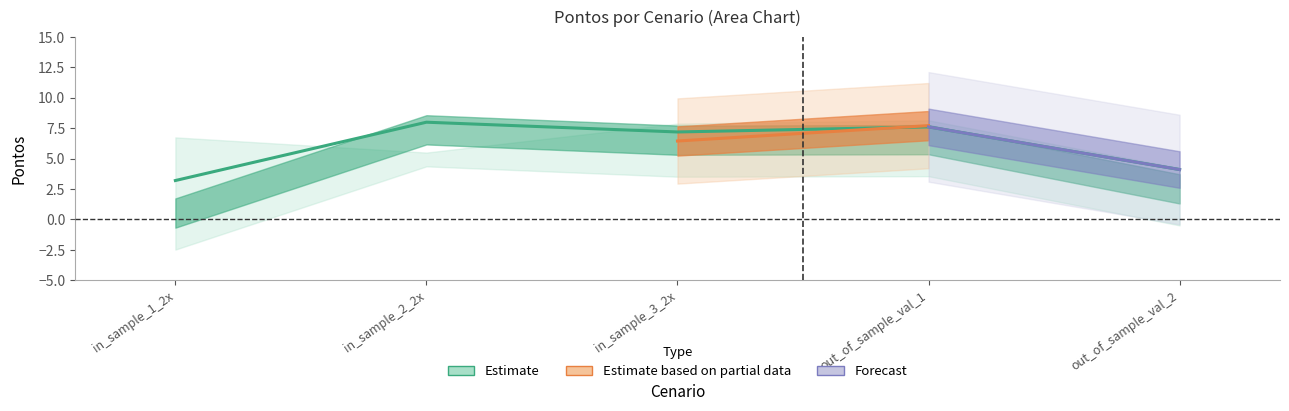

What is the sum of the Pontos_ponderados values at out_of_sample_val_2 and in_sample_2_2x?

12.1